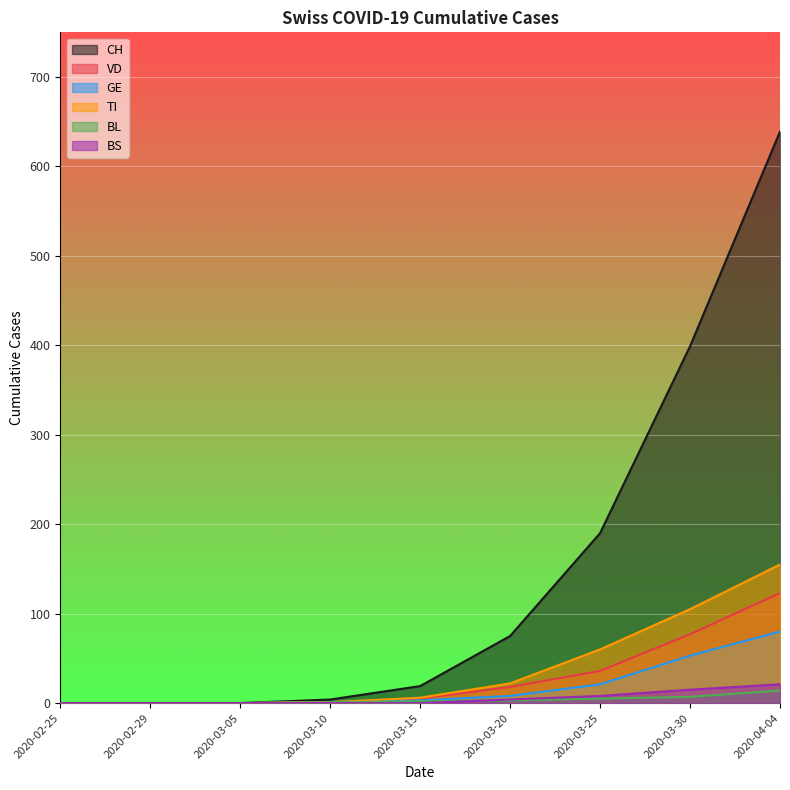

Between 2020-03-25 and 2020-02-25, which is larger?

2020-03-25